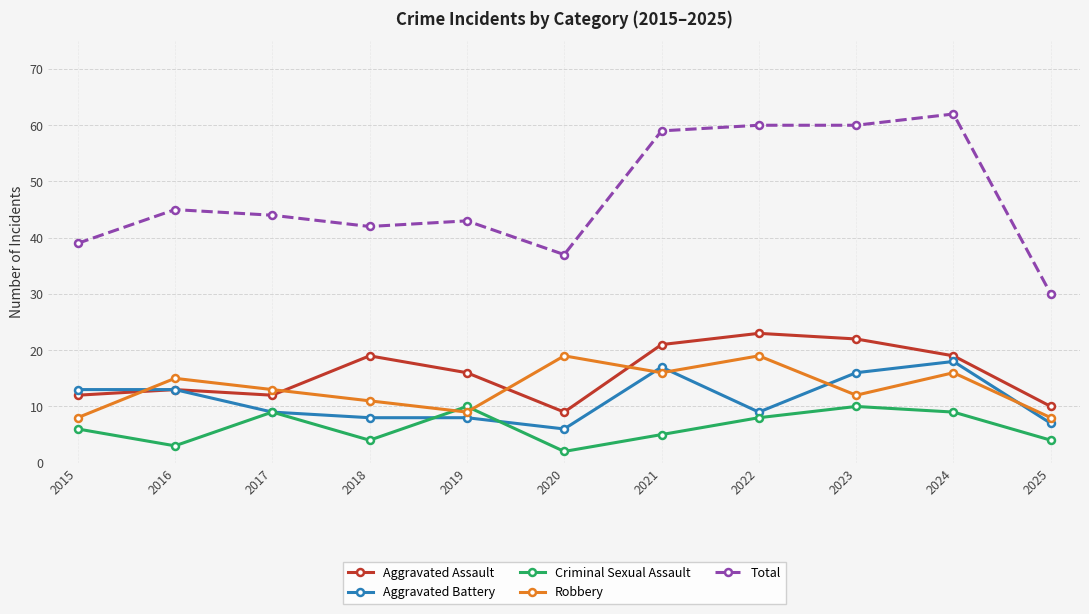

Which category has the highest value in the Aggravated Assault series?

2022